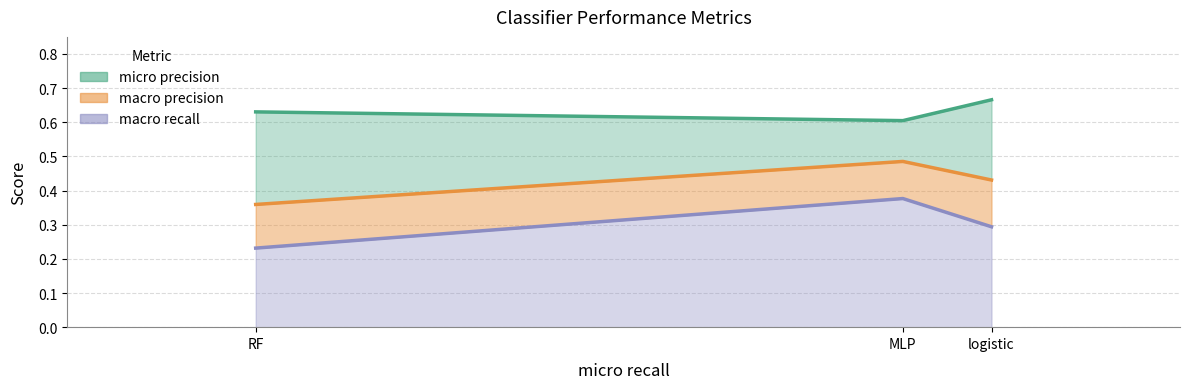

What is the sum of the macro recall values at MLP and logistic?

0.7